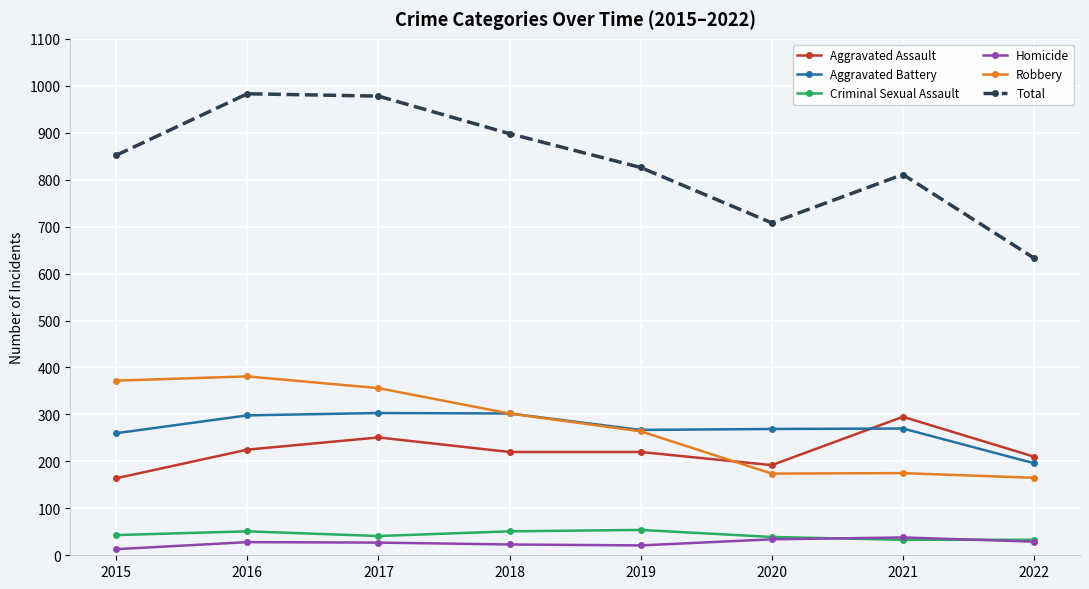

What are all the series names shown in the legend?

Aggravated Assault, Aggravated Battery, Criminal Sexual Assault, Homicide, Robbery, Total